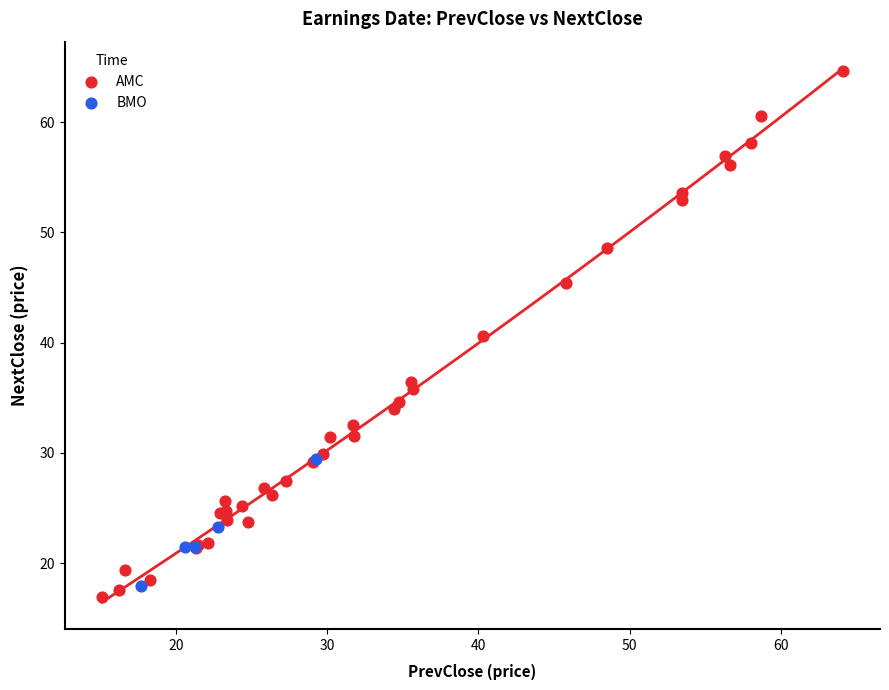

Which series contains the lowest Y value?

AMC